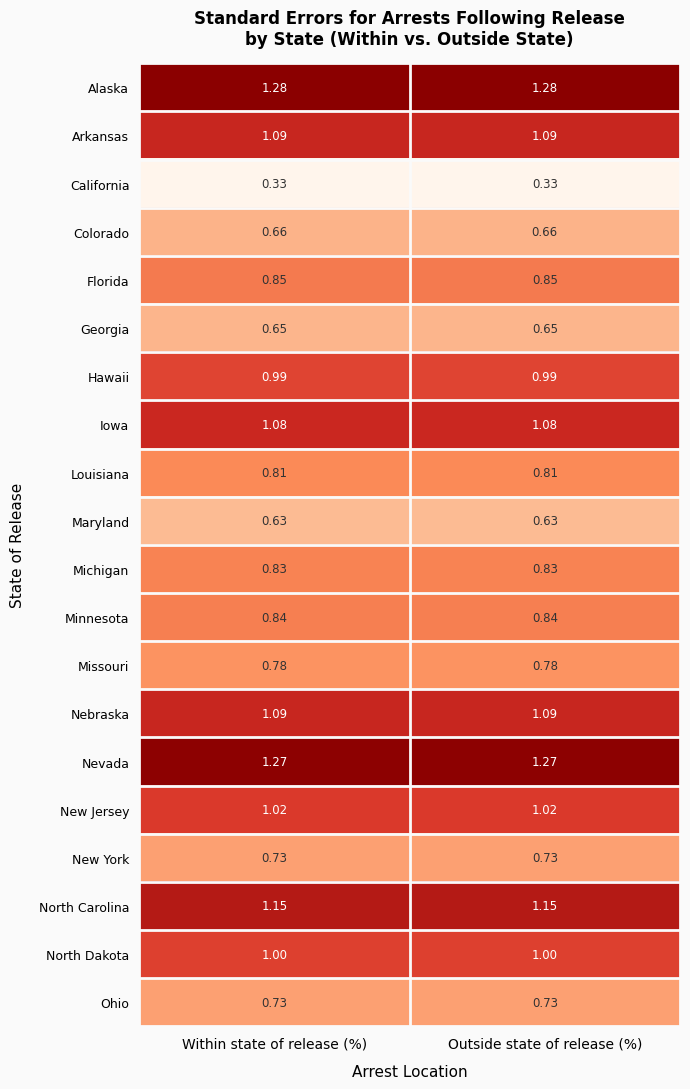

Which series has the largest total across all categories?

Alaska